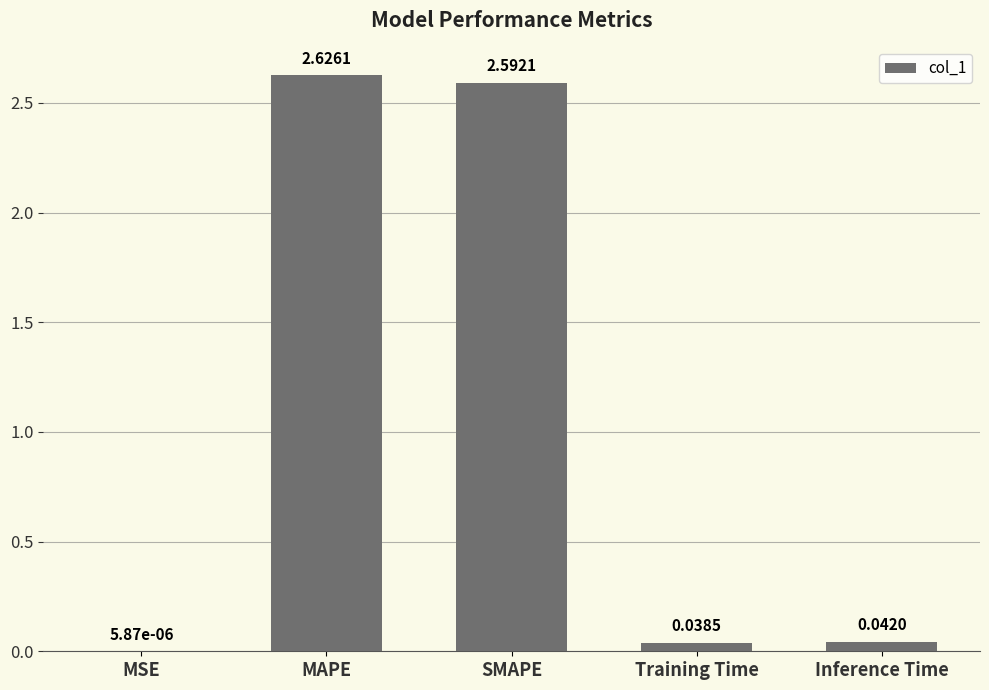

Between MSE and Training Time, which is larger?

Training Time